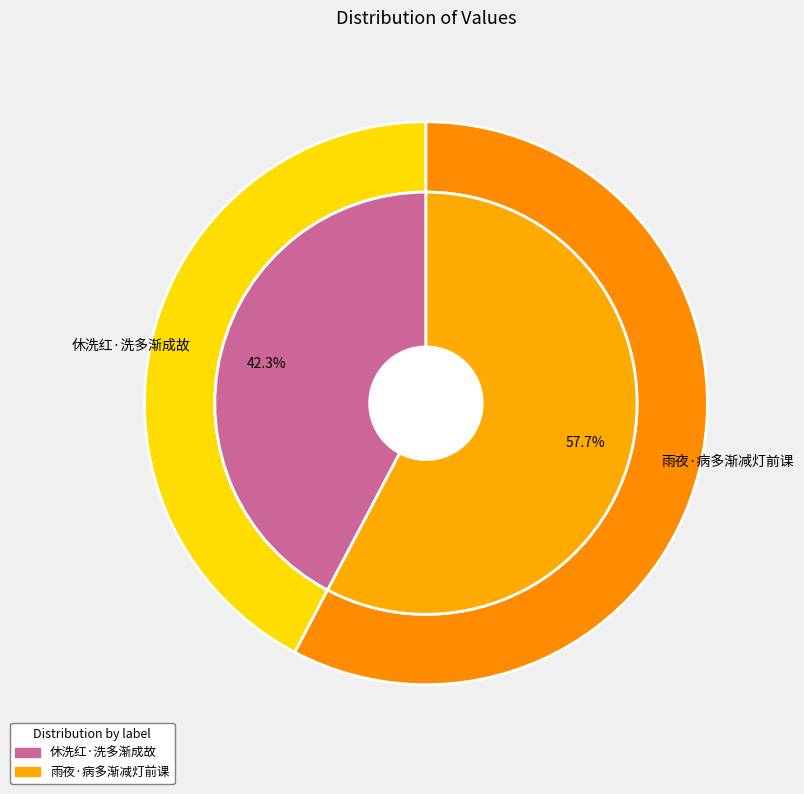

To the nearest percent, what portion does 休洗红·洗多渐成故 represent?

42%